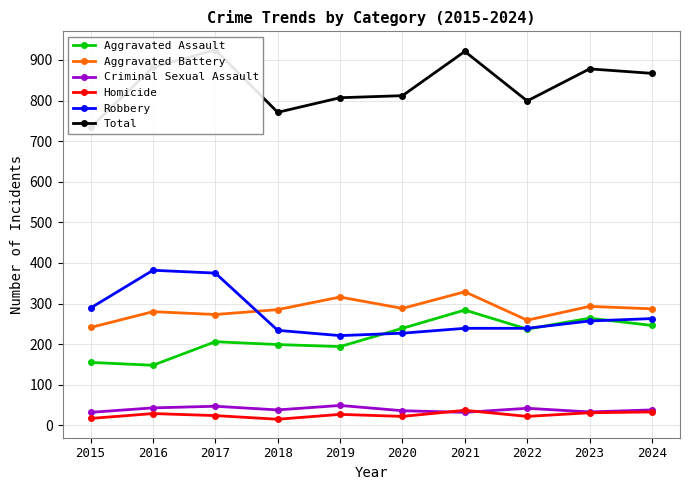

At which label does Aggravated Battery reach its peak?

2021